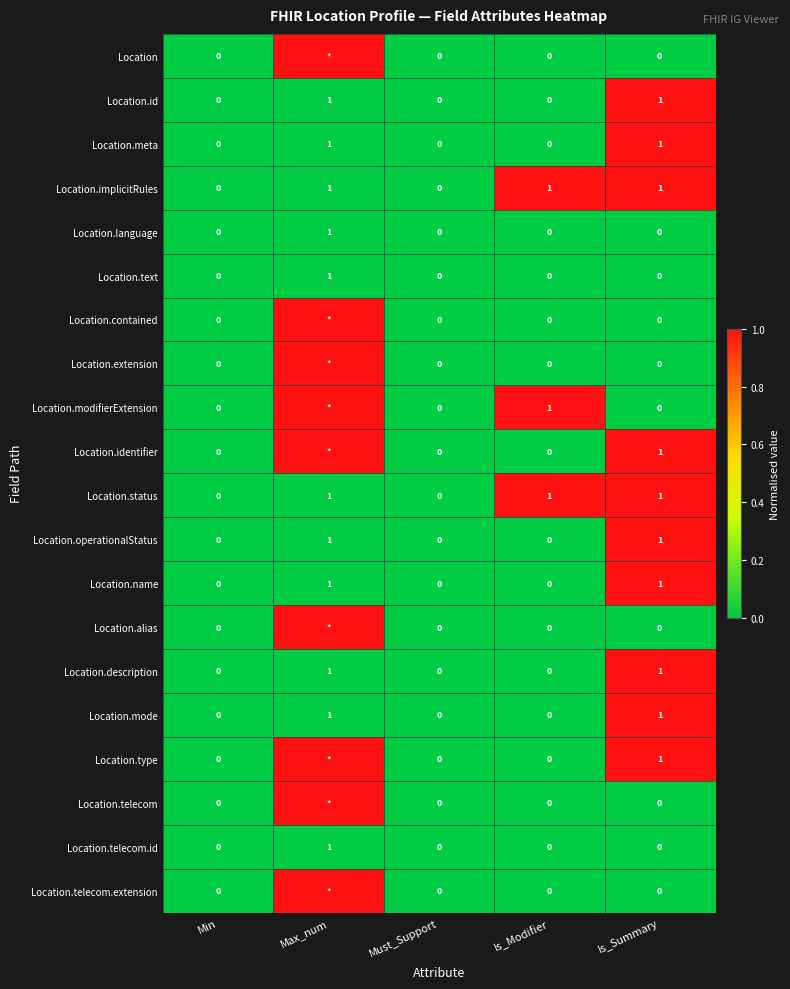

Count the Location.implicitRules values in the range 0 to 1.

5